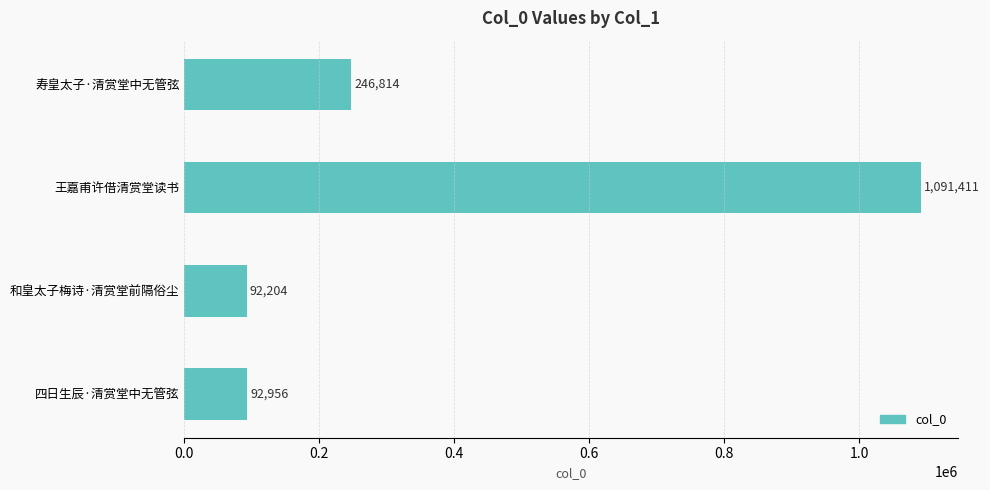

What is the change in value from 王嘉甫许借清赏堂读书 to 四日生辰·清赏堂中无管弦?

-998455